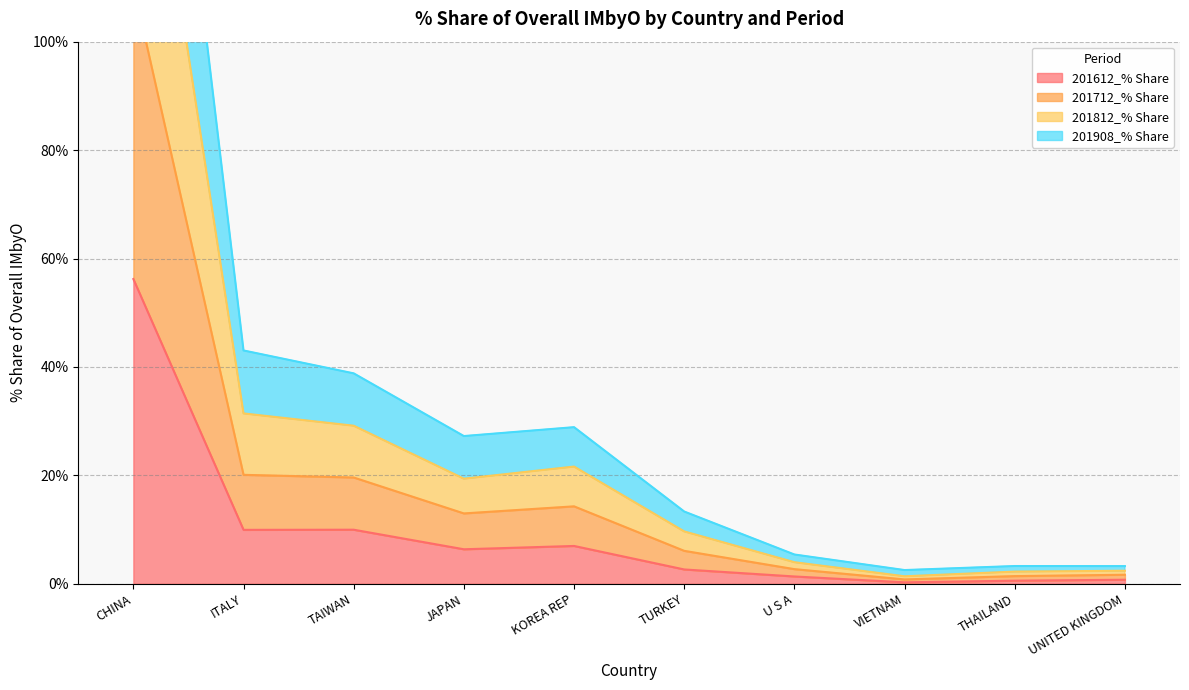

What is the label of the 4th point from the left?

JAPAN